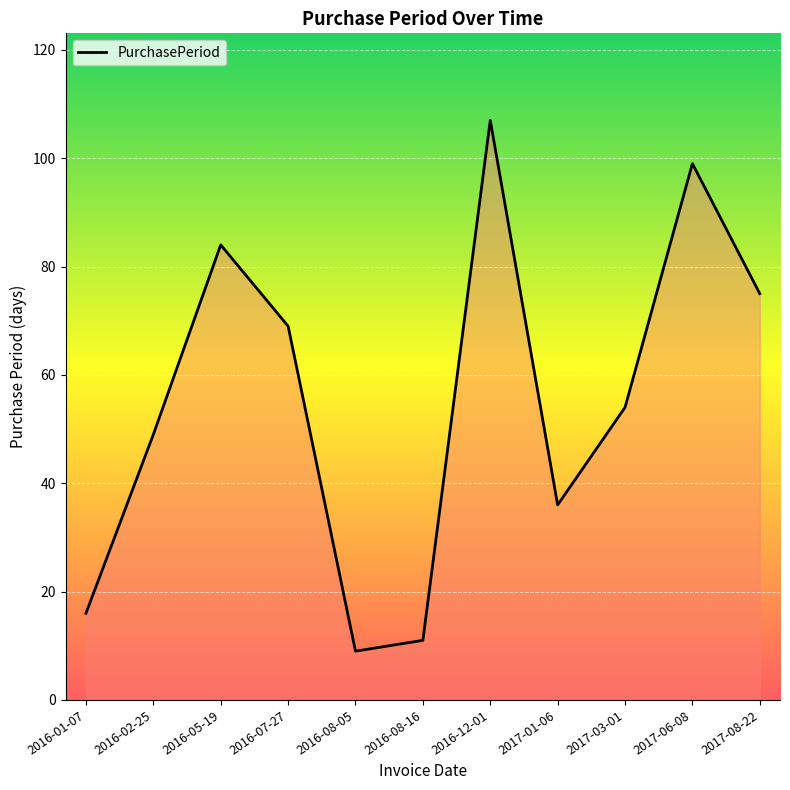

Which label corresponds to the smallest value in the chart?

2016-08-05